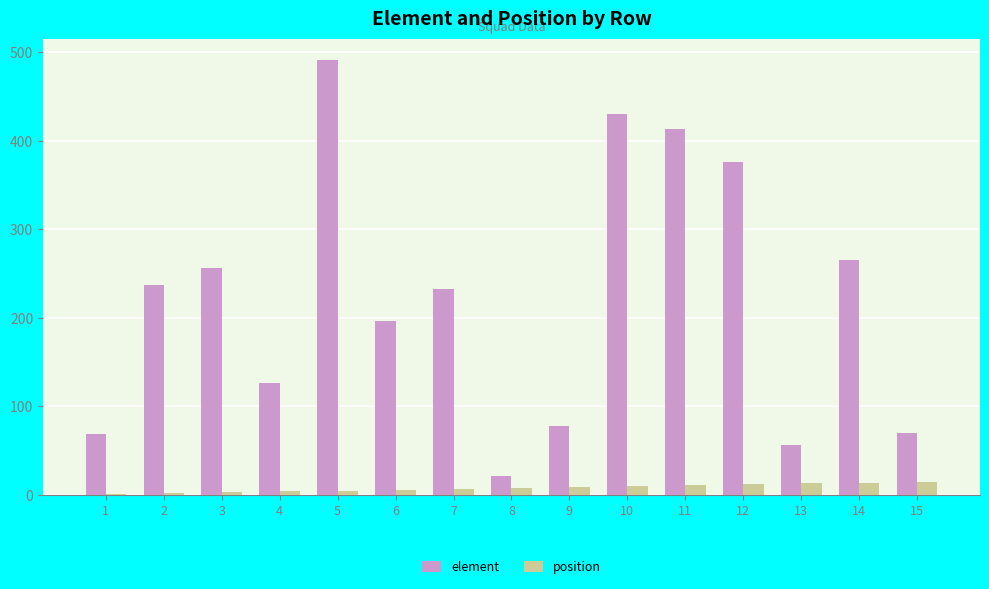

The value of element at 9 is 18. True or false?

False